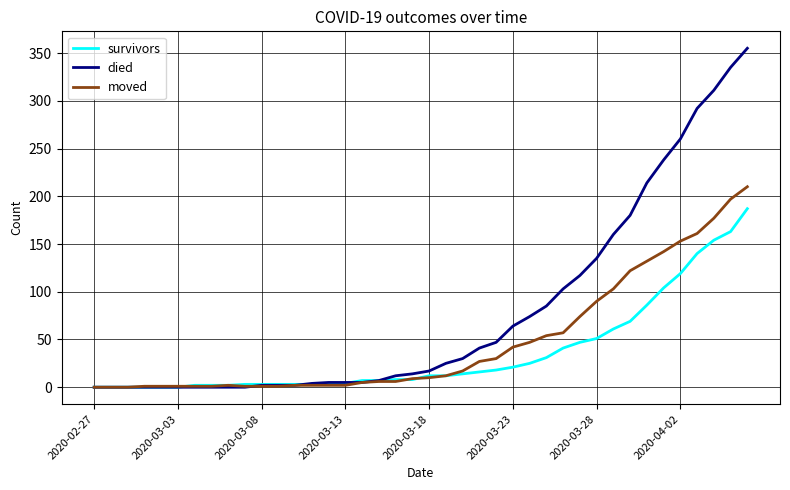

Which series has the widest spread of values?

died